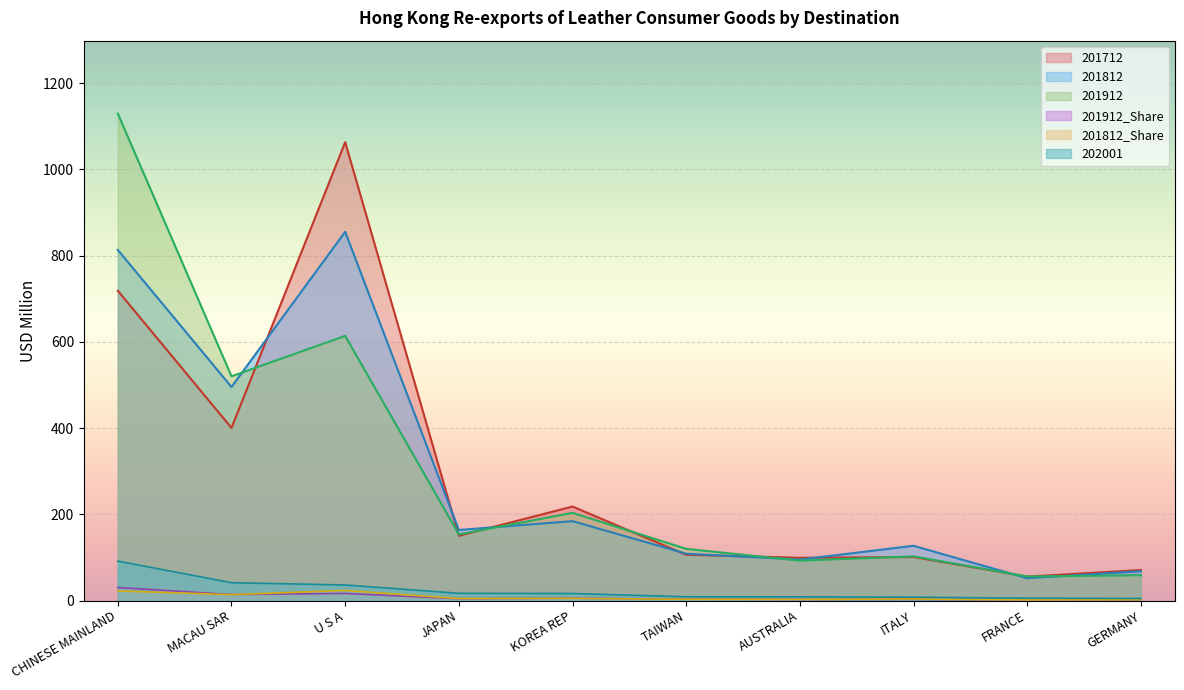

What is the label of the 2nd point from the left?

MACAU SAR